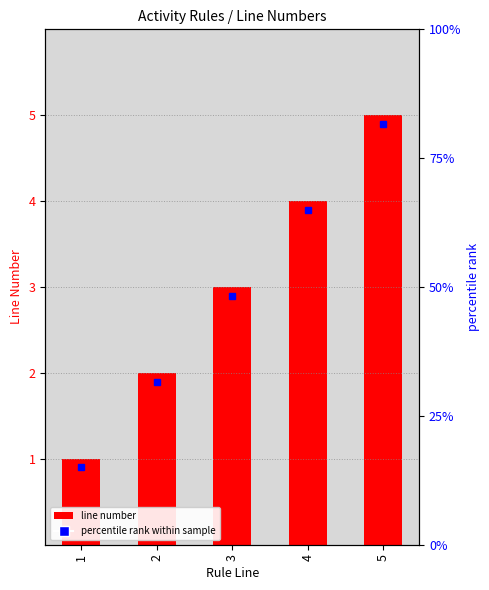

How many categories are shown in the chart?

5